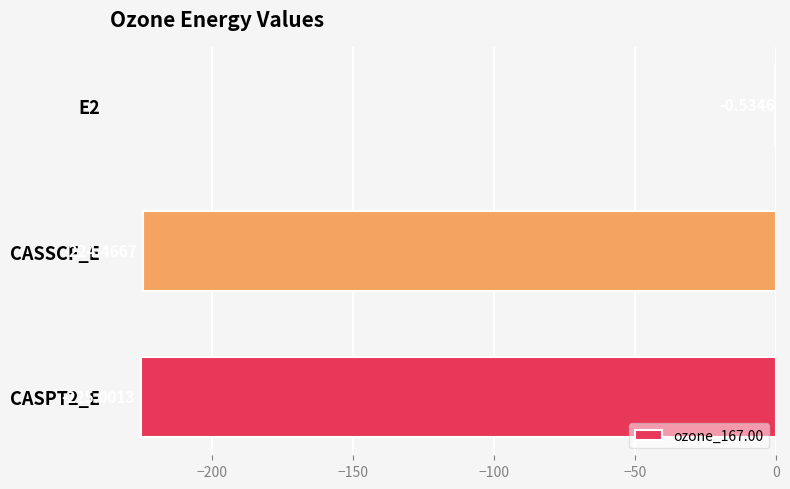

What is the sum of the values at CASSCF_E and E2?

-225.0